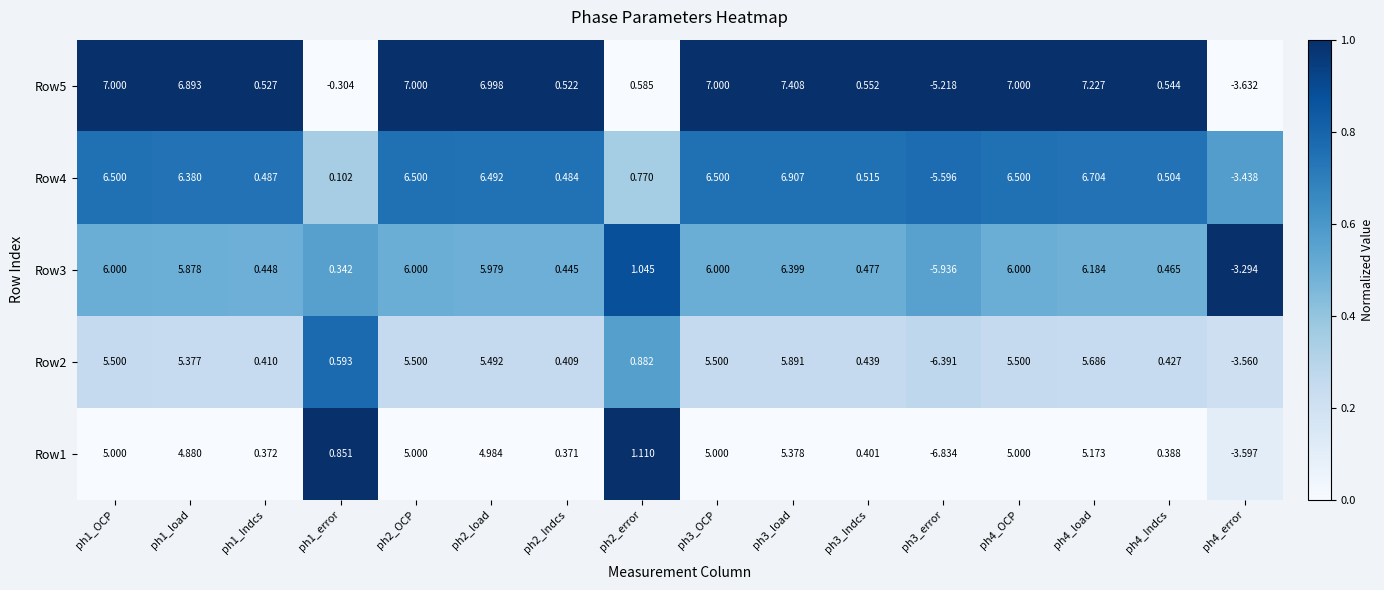

Which has a higher value, ph2_load or ph3_error?

ph2_load